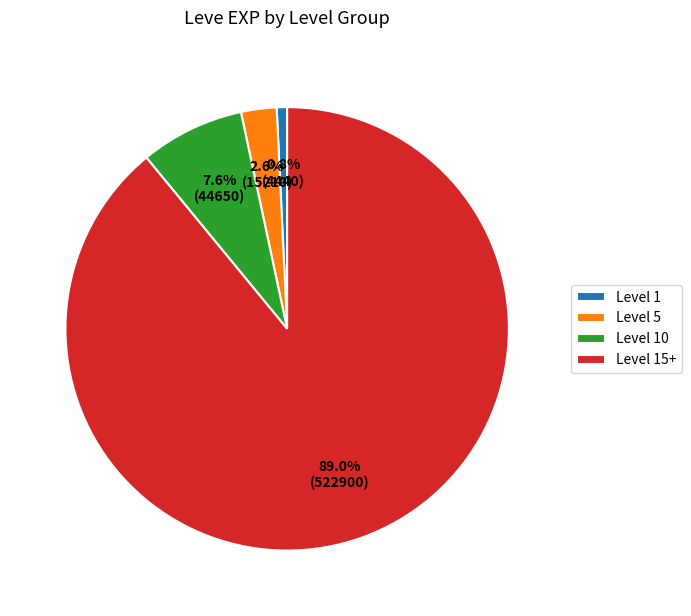

What is the majority slice?

Level 15+